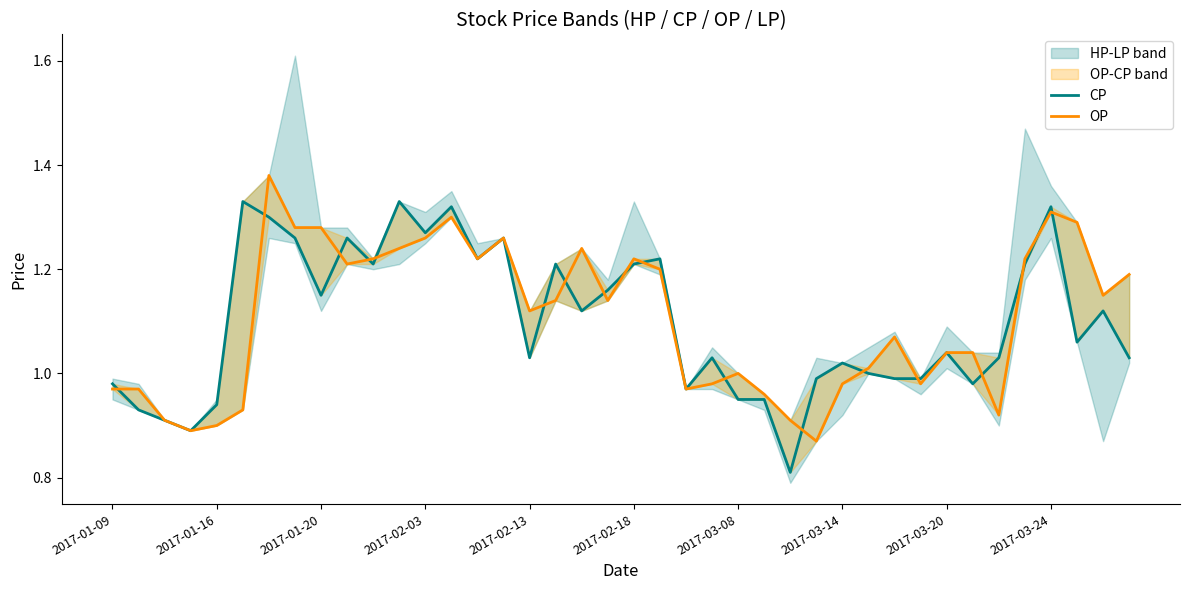

What are all the series names shown in the legend?

CP, OP